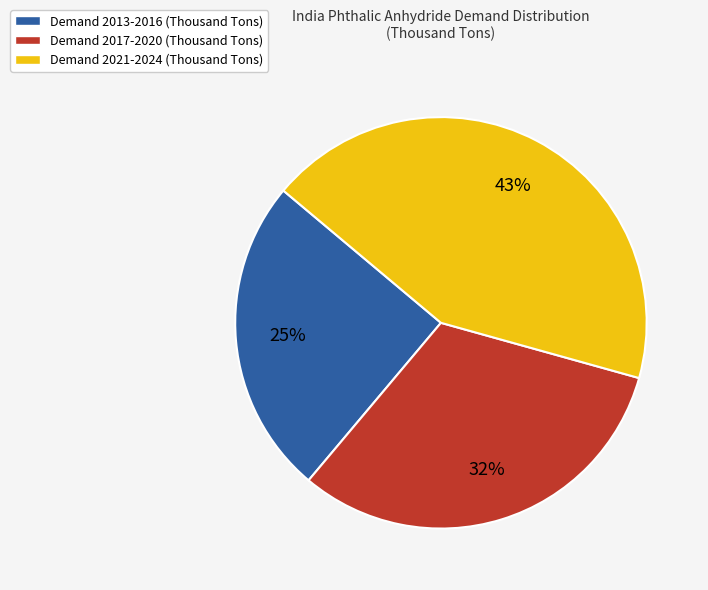

The Demand 2021-2024 (Thousand Tons) slice represents 51% of the pie. True or false?

False